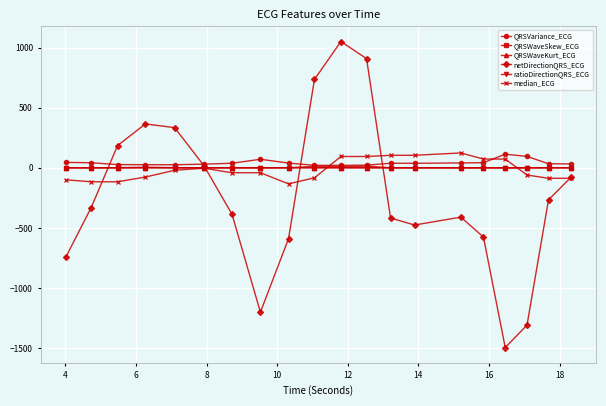

True or false: QRSWaveSkew_ECG has more than 1 points higher than both neighbors.

True